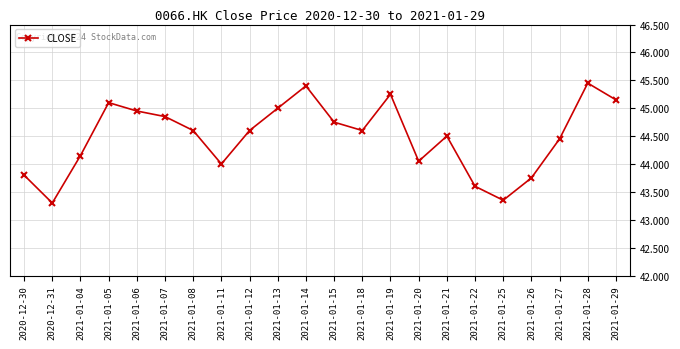

Which label corresponds to the smallest value in the chart?

2020-12-31